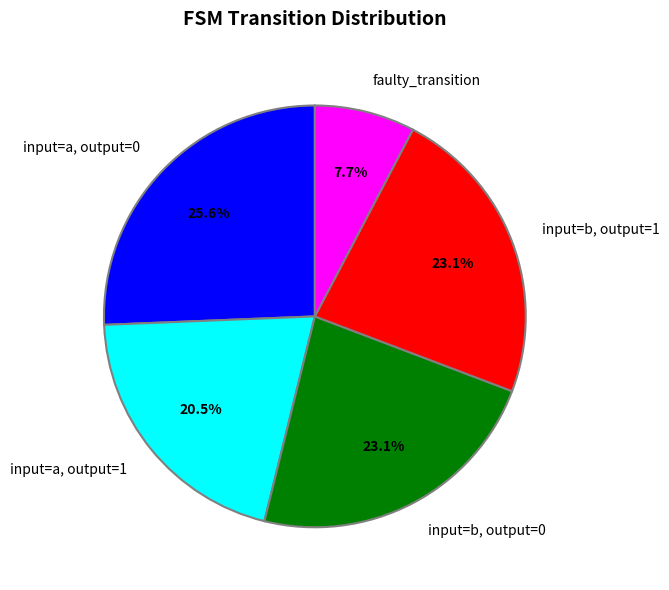

Which slice is the largest?

input=a, output=0